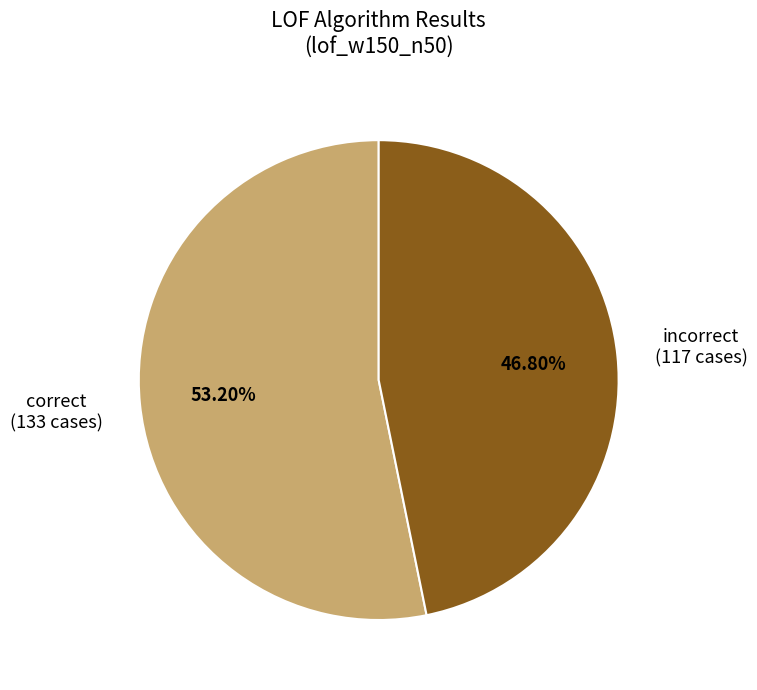

Combined, do incorrect and correct account for over 50%?

Yes